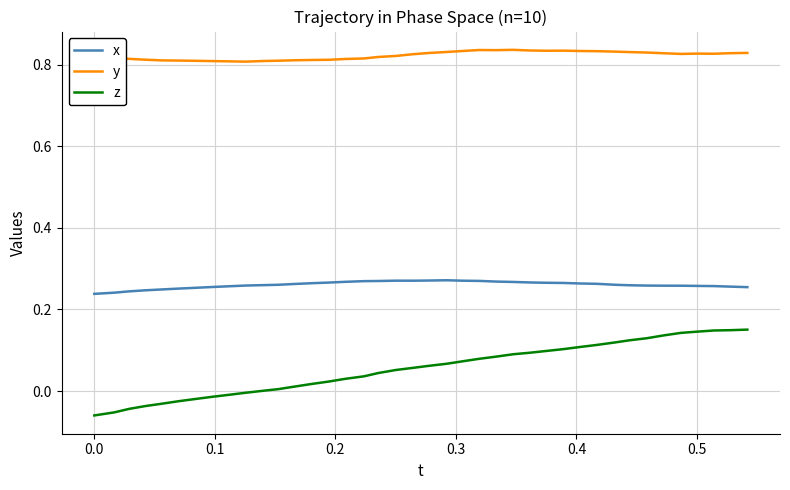

Rank the series by their average value, from highest to lowest.

y, x, z